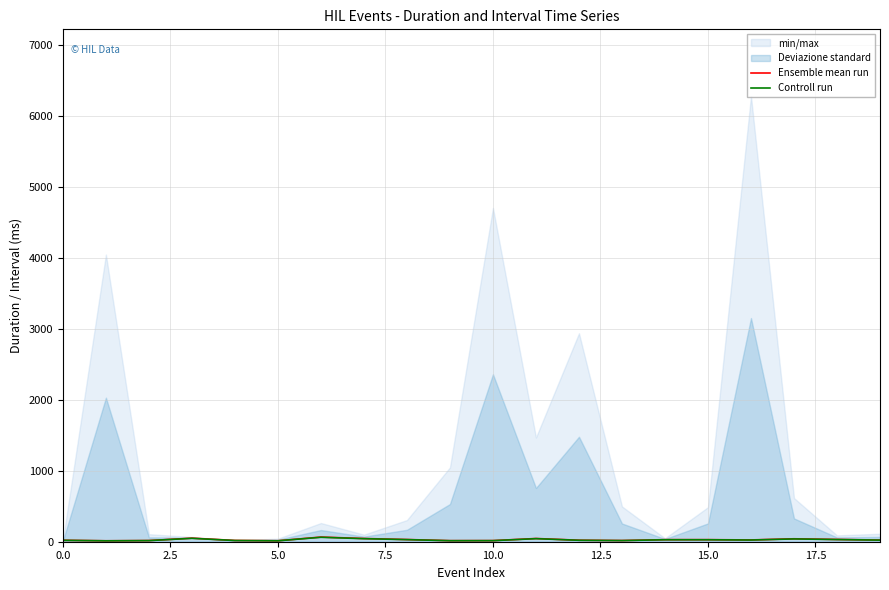

What is the spread (max minus min) of values at 18?

1.6